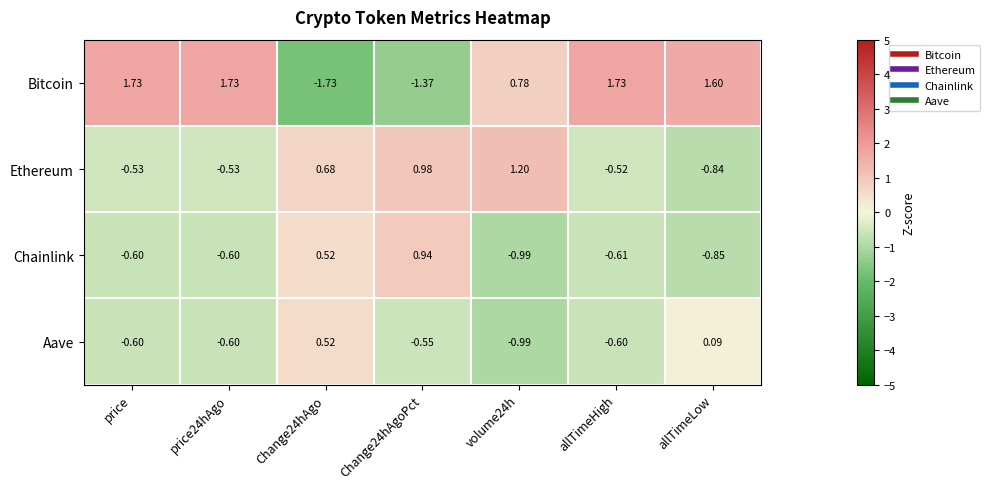

What is the spread (max minus min) of values at Change24hAgo?

2.4